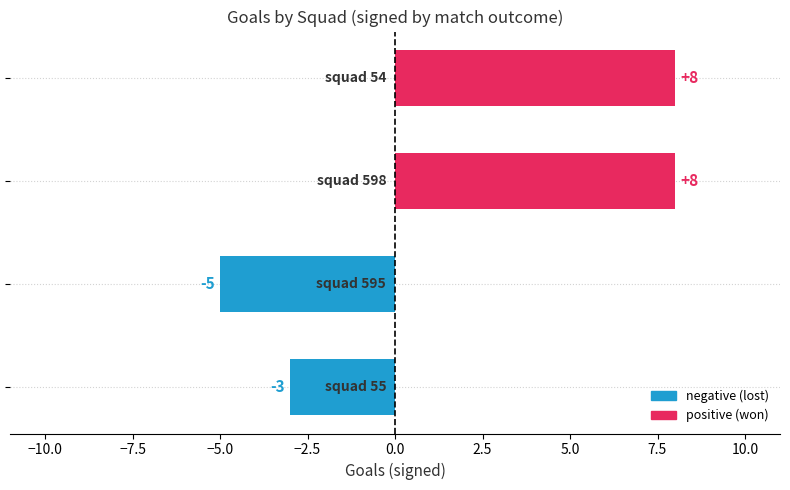

What is the greatest value displayed?

8